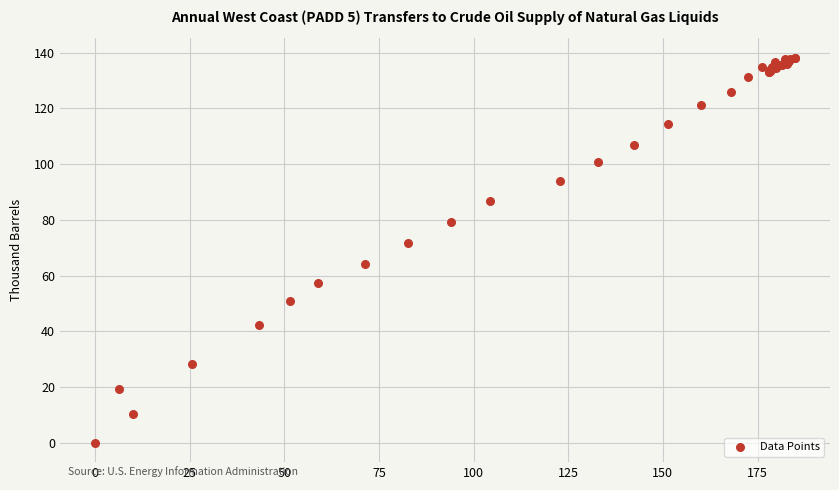

What Y value in the scatter plot is closest to 69?

71.8